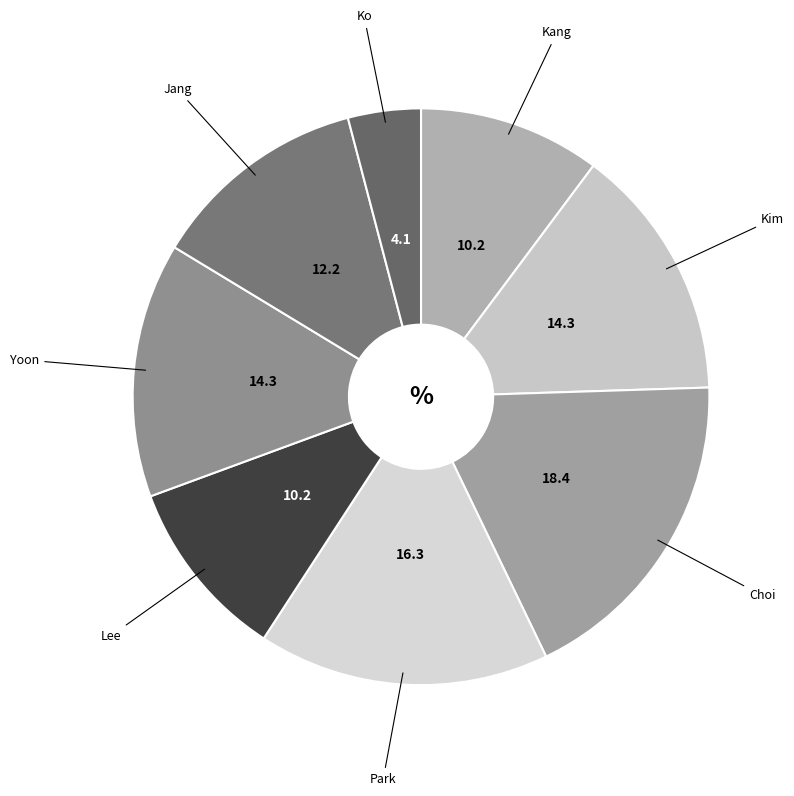

Approximately how many times larger is the value at Kim compared to Kang?

1.4